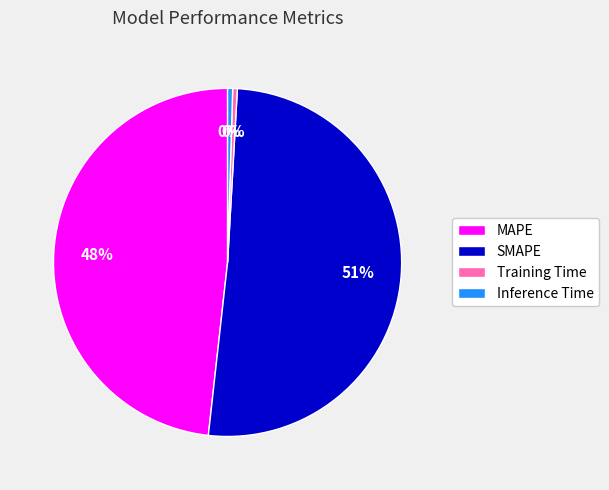

To the nearest percent, what is the average slice percentage?

25%